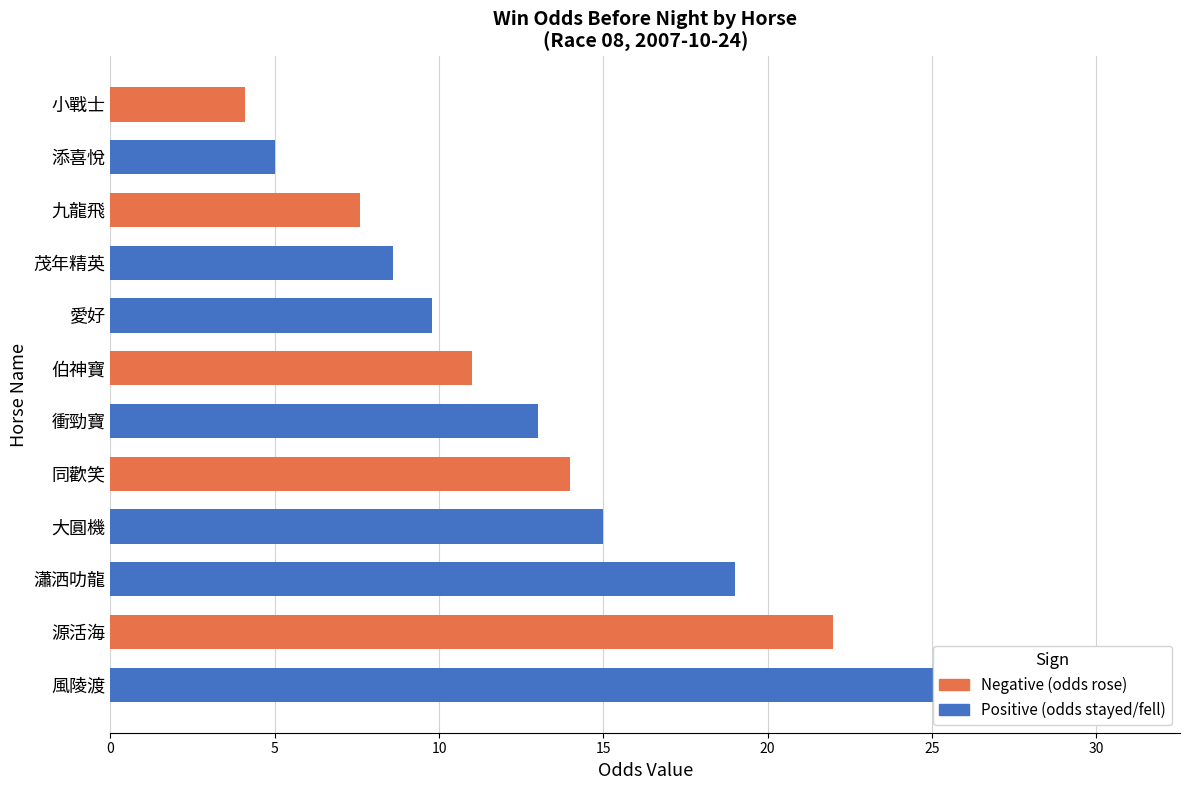

Count the number of categories in the chart.

12